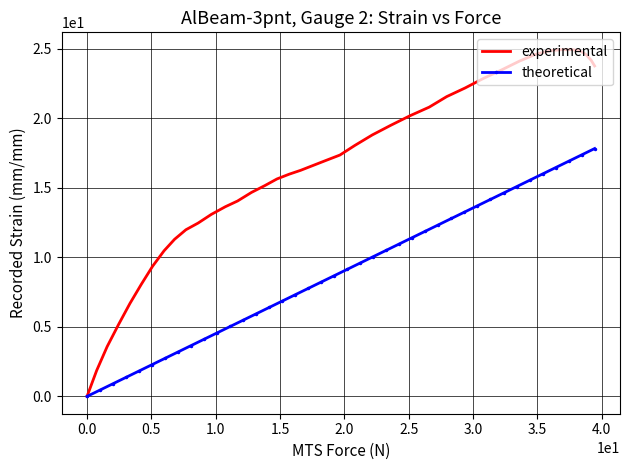

What is the maximum value for experimental?

24.9